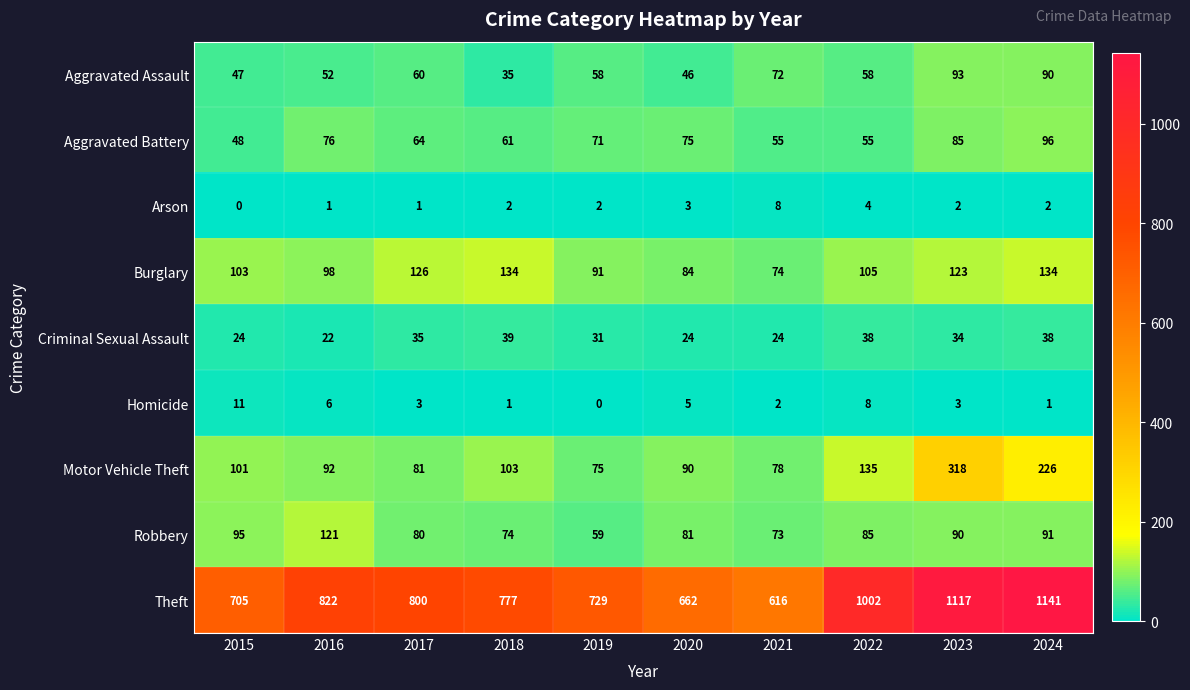

True or false: Homicide has a value of 1 at 2018.

True